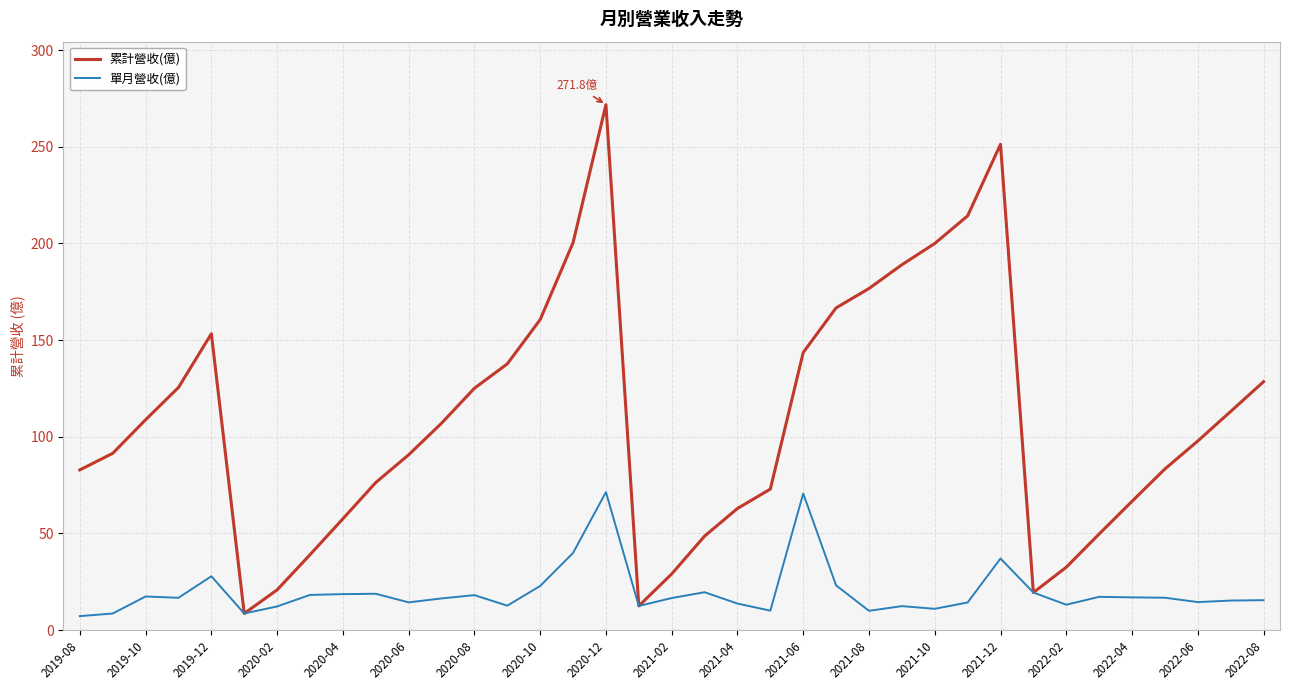

What is the maximum value shown in the chart?

271.8